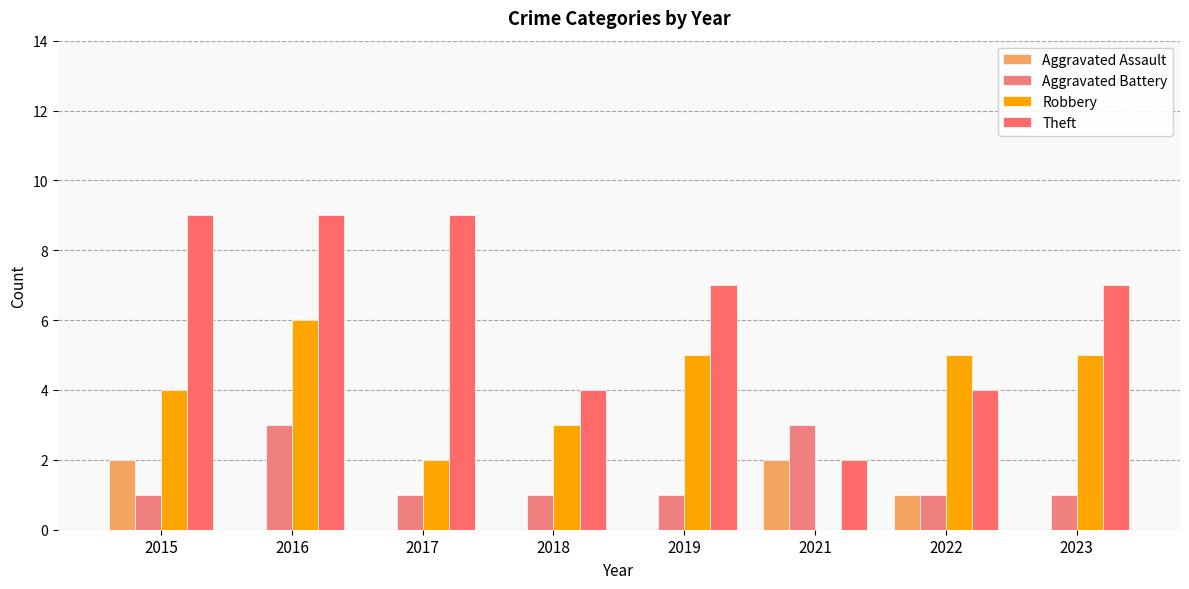

Where is Aggravated Assault nearest to the value 1?

2022